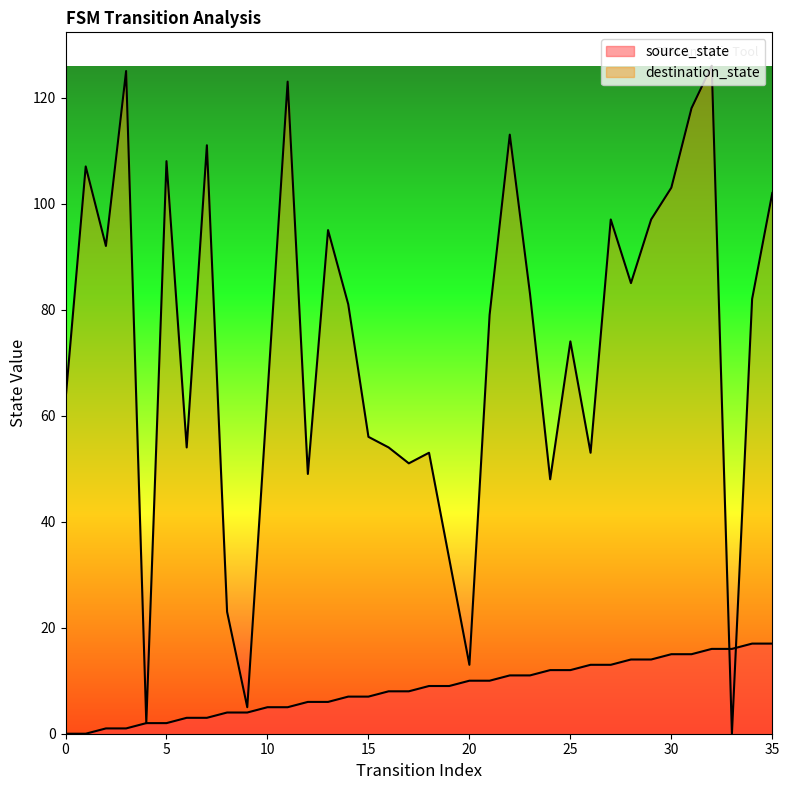

How many data points does each series have?

36